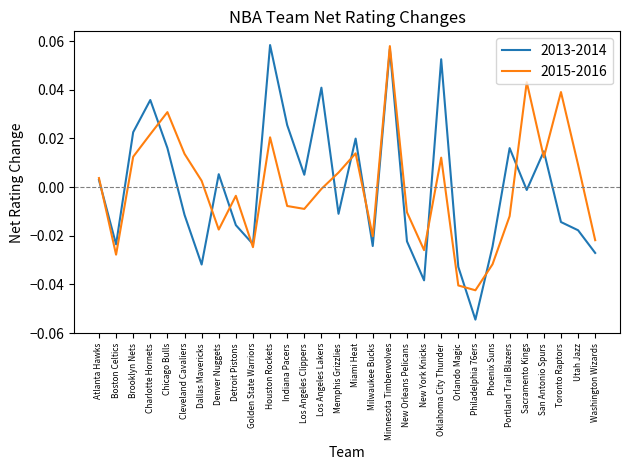

Where does the 2013-2014 series first go above 0?

Atlanta Hawks